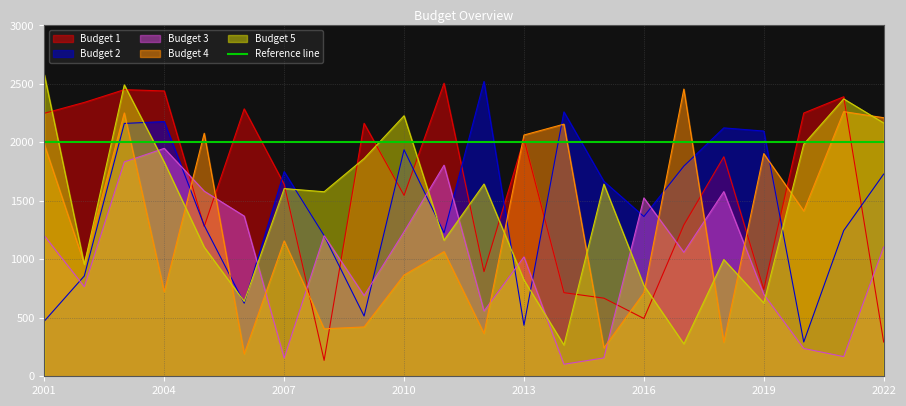

What is the sum of the Budget 3 values at 2022 and 2011?

2910